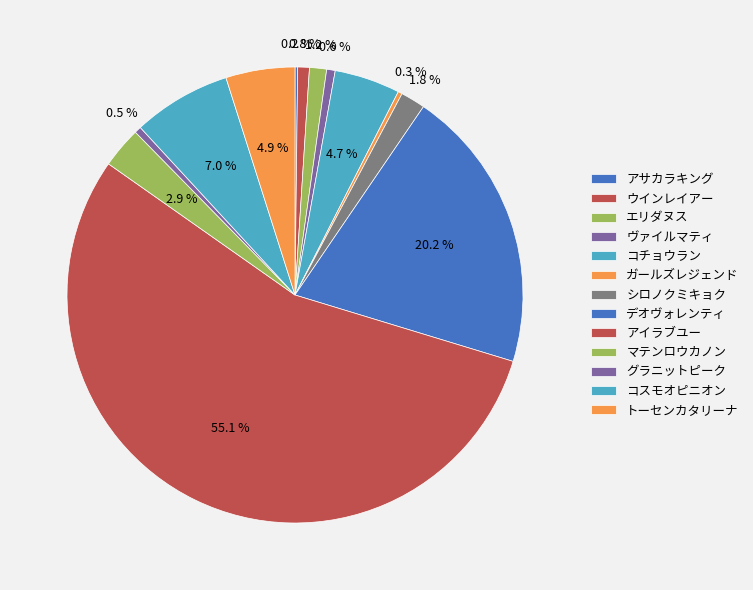

Which category has the biggest portion of the pie?

アイラブユー